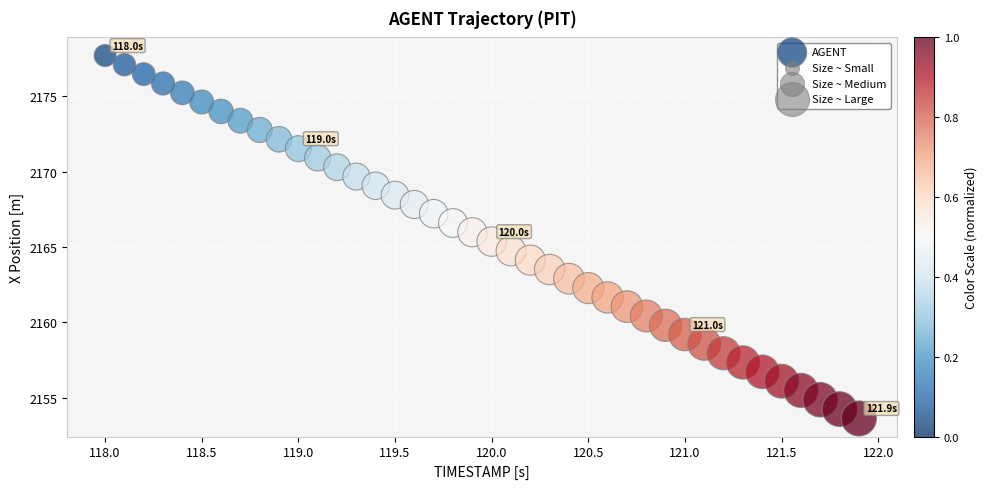

What is the range of X values (max minus min)?

3.9